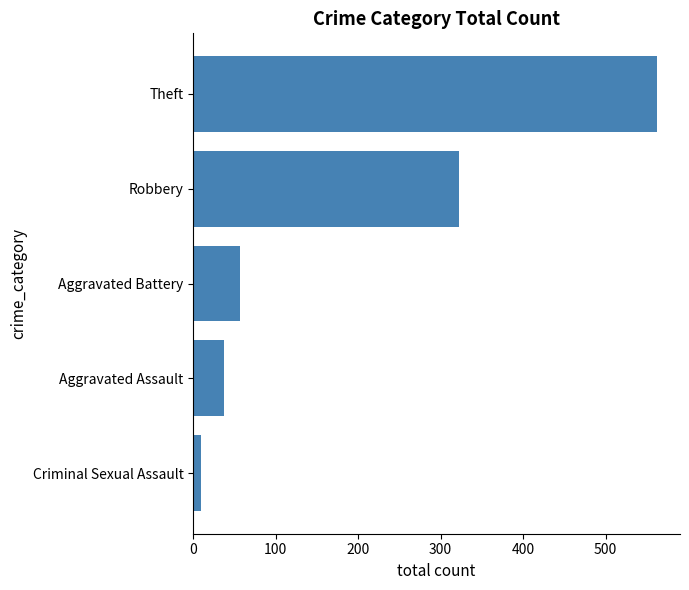

The value at Robbery is 322. True or false?

True